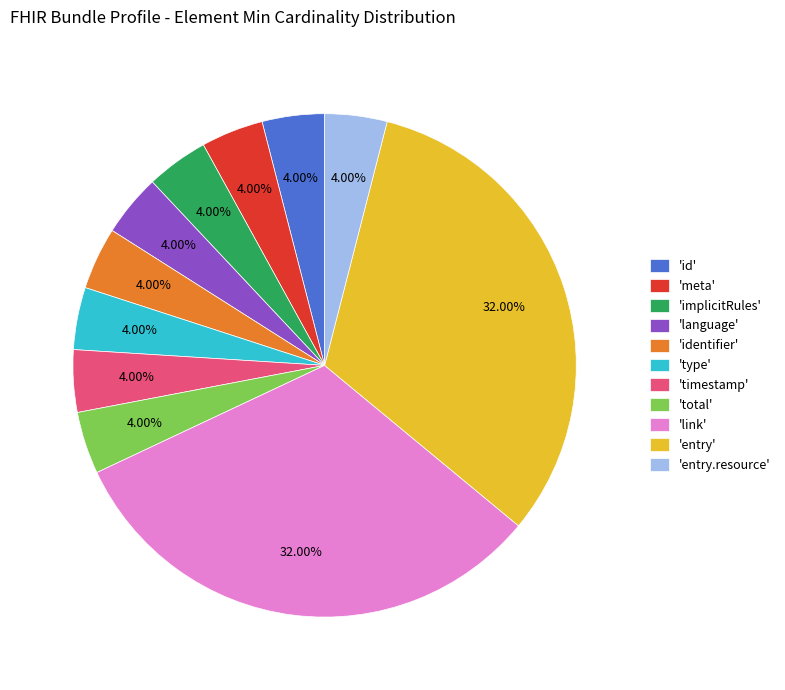

What is the ratio of the value at 'identifier' to the value at 'meta'?

1.0